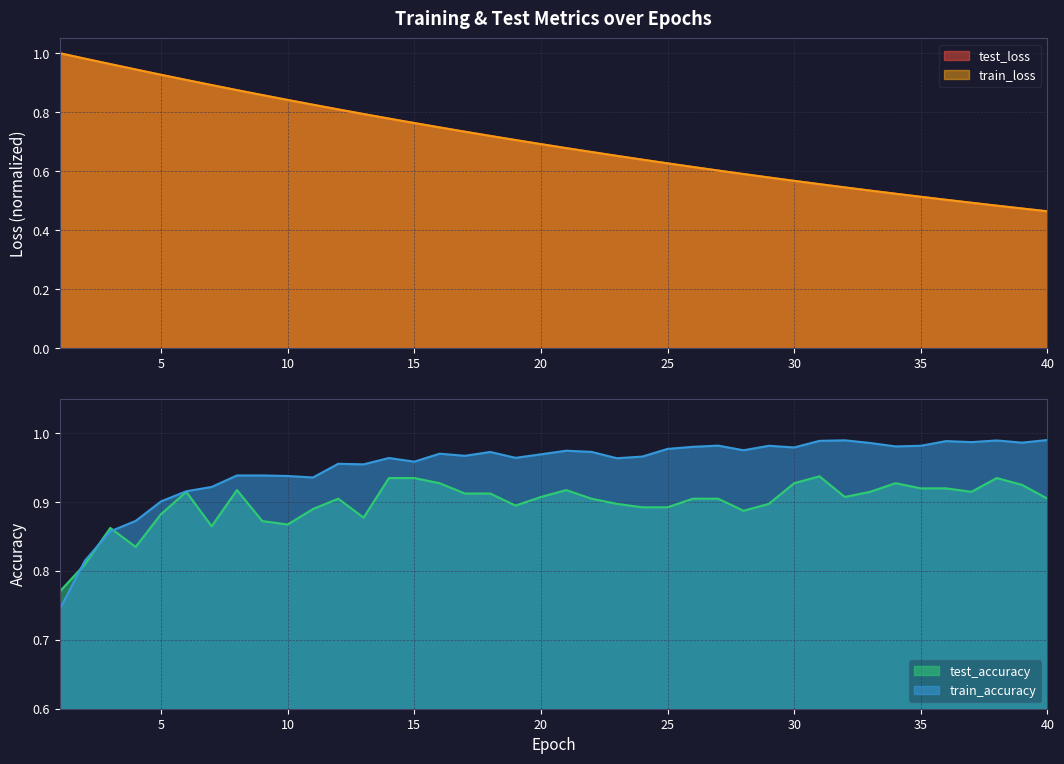

The test_accuracy series shows 0.3 at 23. True or false?

False